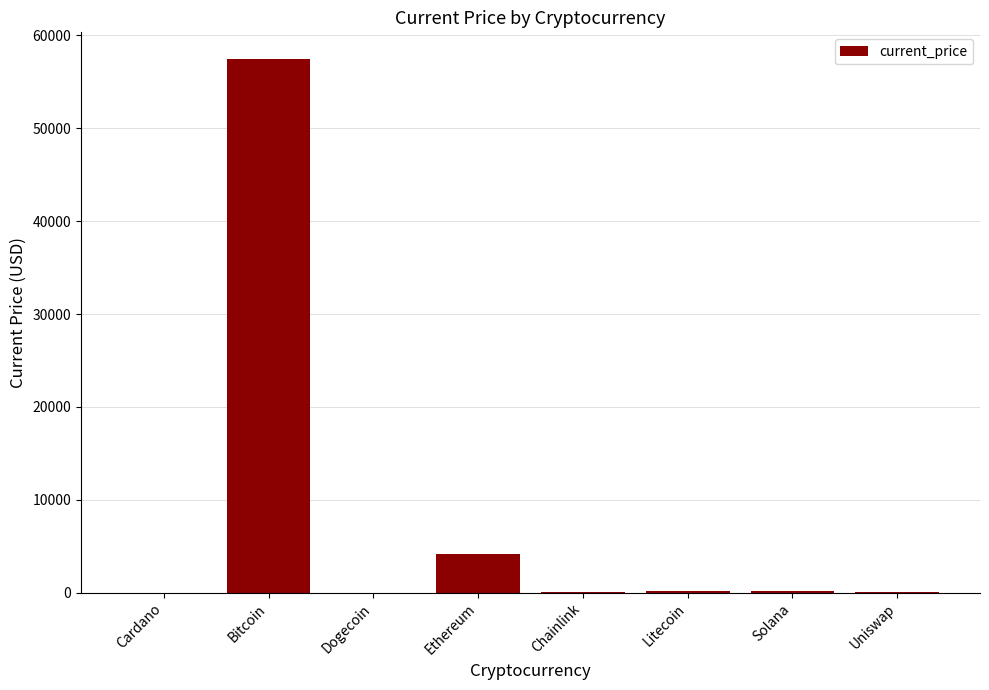

Between Ethereum and Chainlink, which is larger?

Ethereum